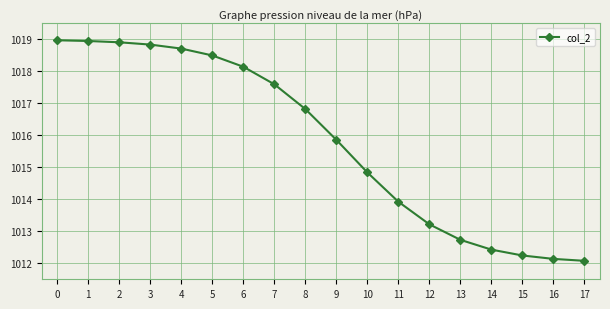

What is the ratio of the value at 4 to the value at 0?

1.0